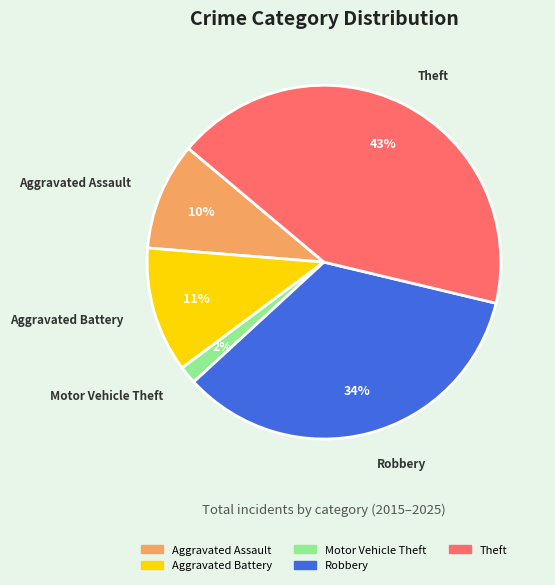

To the nearest percent, what is the difference between the largest and smallest slice percentages?

41%